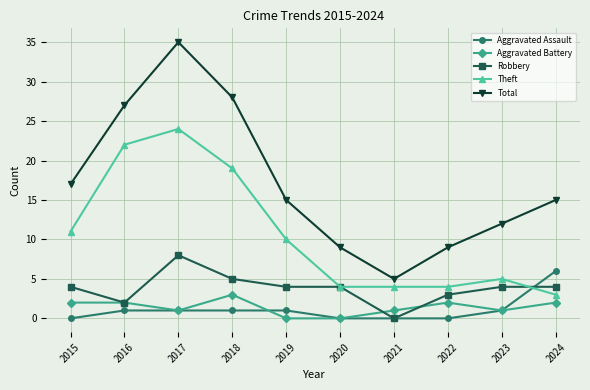

What is the difference between the Aggravated Assault values at 2024 and 2015?

6